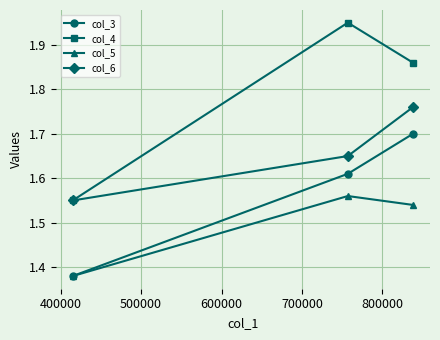

Rank the series by their maximum value, from lowest to highest.

col_5, col_3, col_6, col_4